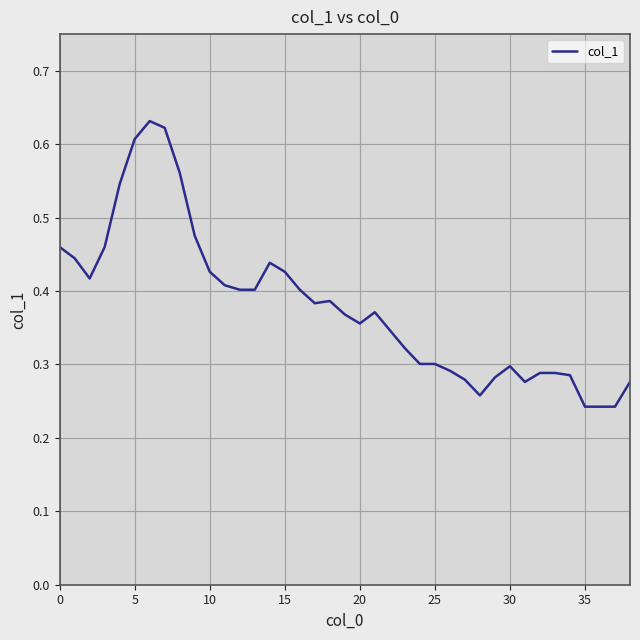

What is the maximum value shown in the chart?

0.6